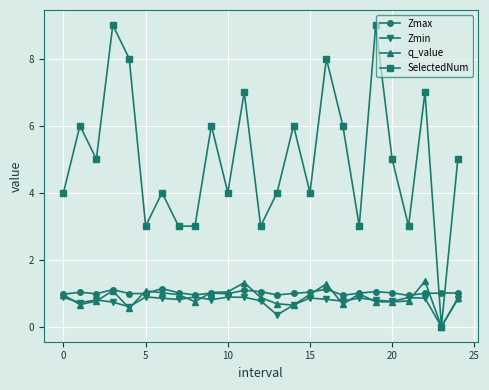

Which series has the largest total across all categories?

SelectedNum